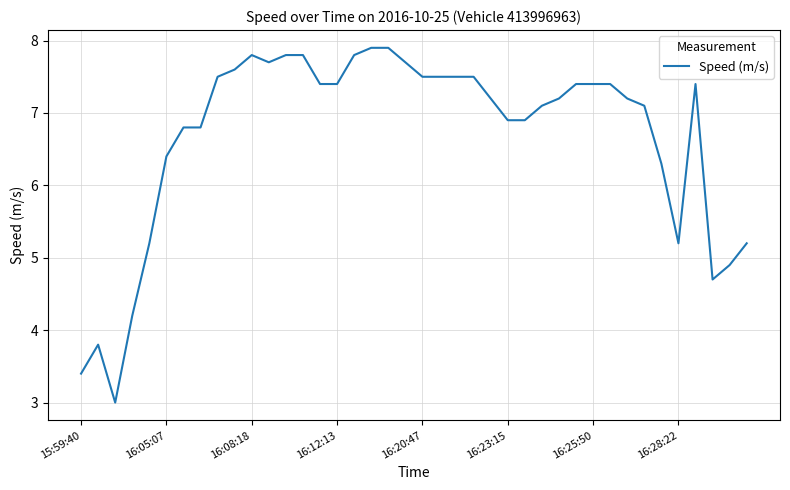

True or false: there are more than 2 points higher than both neighbors.

True